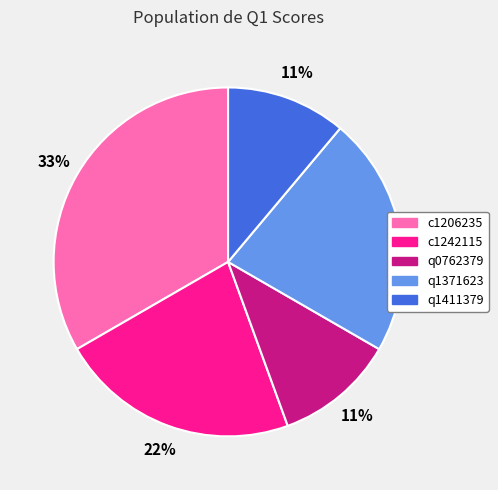

Is it true that q1411379 is 3% of the pie?

False